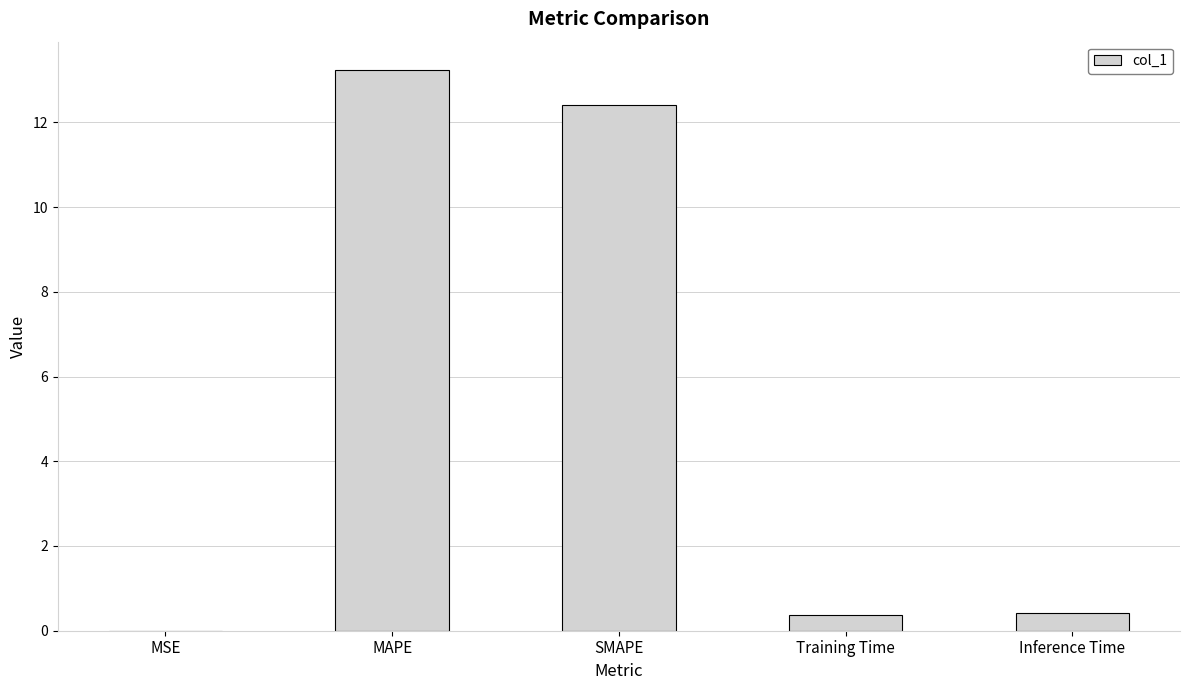

What is the sum of the values at MAPE and Inference Time?

13.7